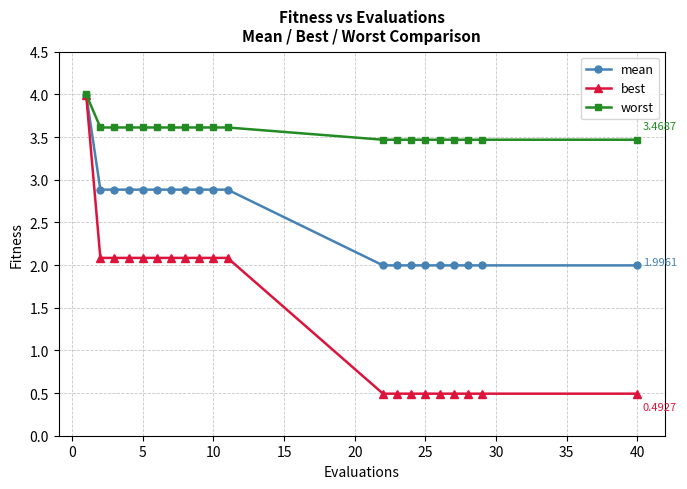

At how many categories does at least one series exceed 3?

20